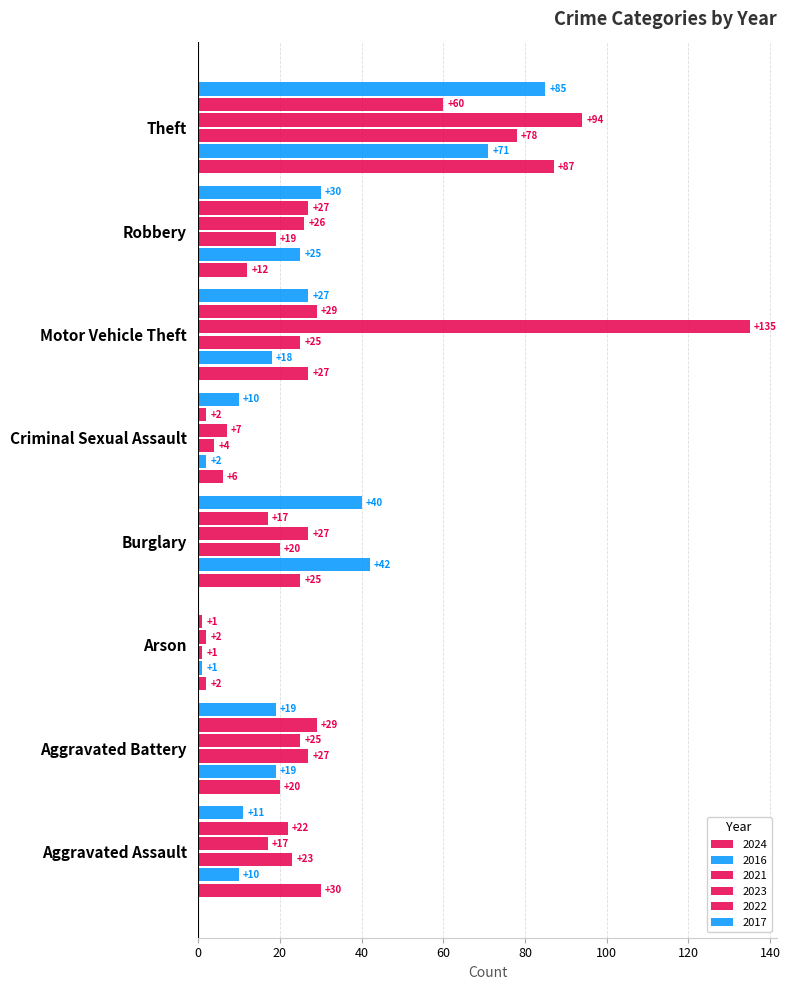

What is the difference between the maximum and minimum values in the 2017 series?

85